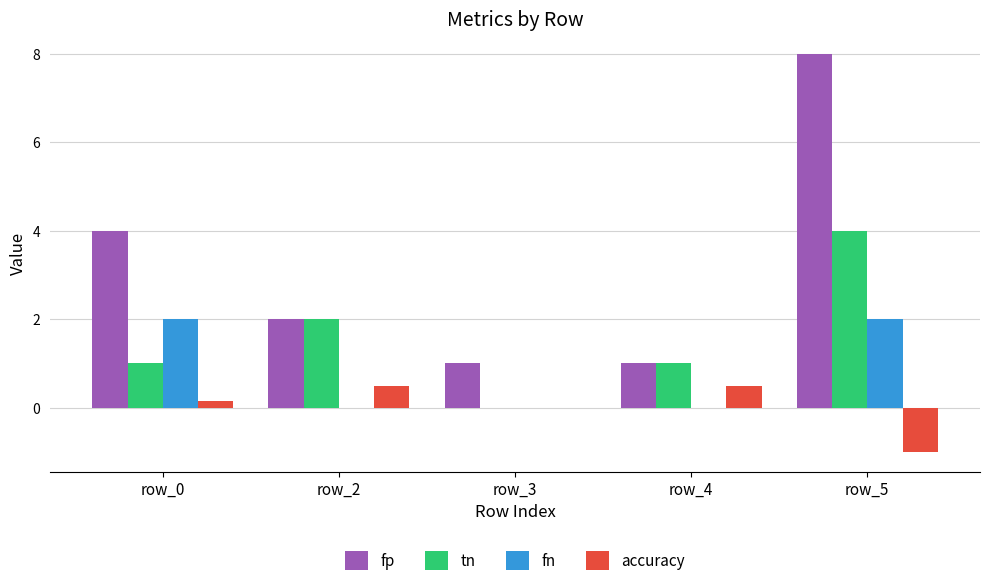

What is the maximum value shown in the chart?

8.0